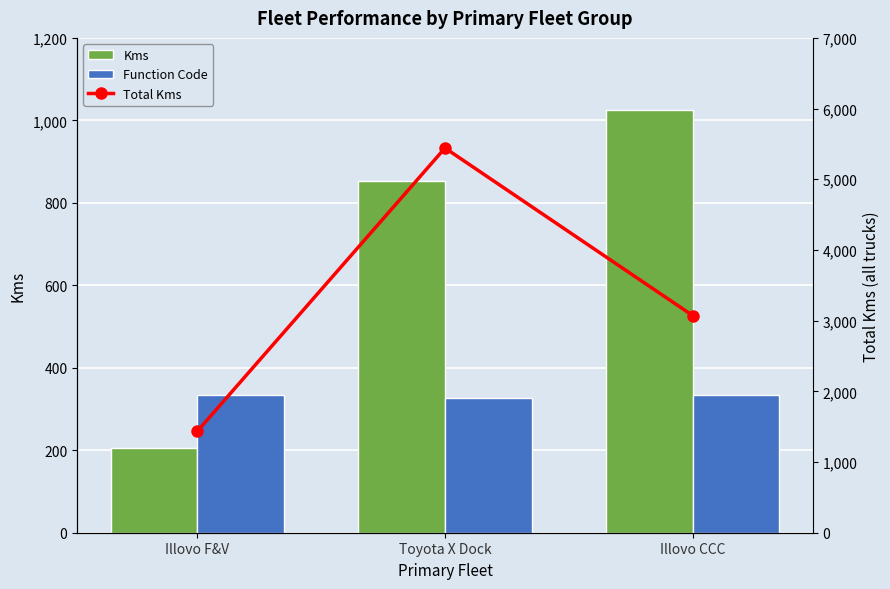

What is the label of the 3rd bar from the left?

Illovo CCC